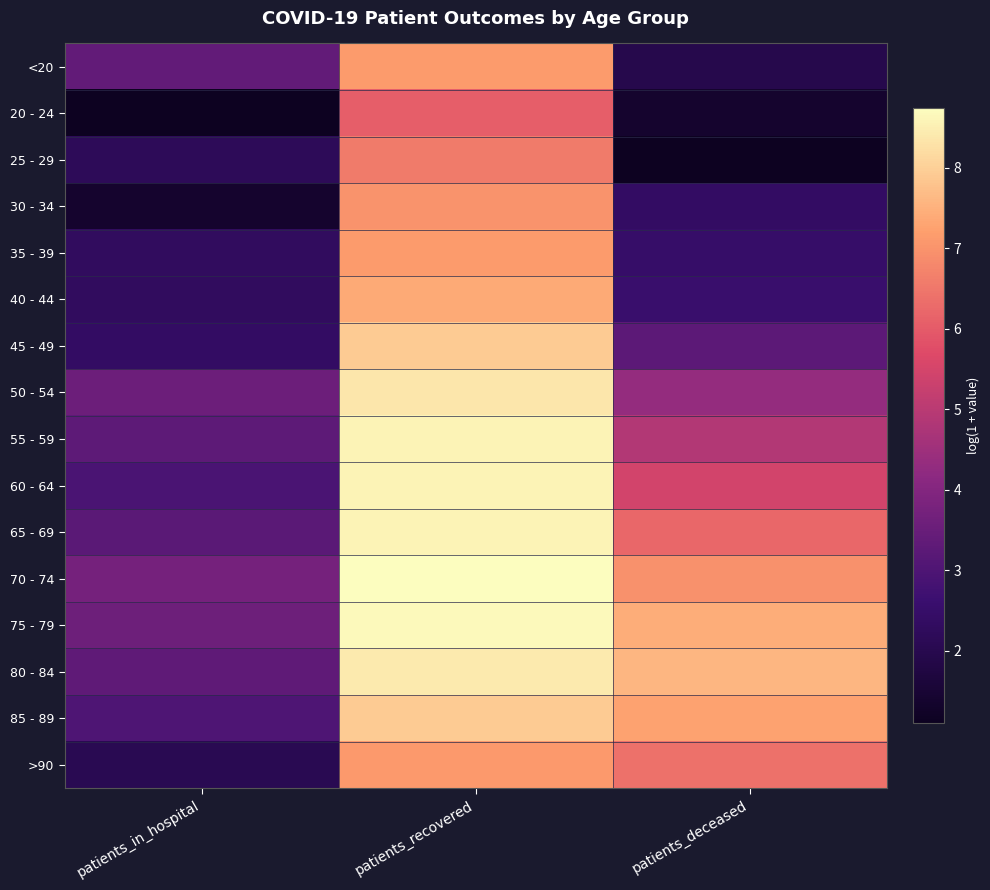

Reading left to right, extract all data points from this chart.

<20: patients_in_hospital=3.4	patients_recovered=7.1	patients_deceased=1.9
20 - 24: patients_in_hospital=1.1	patients_recovered=6.1	patients_deceased=1.4
25 - 29: patients_in_hospital=2.2	patients_recovered=6.6	patients_deceased=1.1
30 - 34: patients_in_hospital=1.4	patients_recovered=7.0	patients_deceased=2.4
35 - 39: patients_in_hospital=2.3	patients_recovered=7.1	patients_deceased=2.5
40 - 44: patients_in_hospital=2.3	patients_recovered=7.4	patients_deceased=2.6
45 - 49: patients_in_hospital=2.4	patients_recovered=7.9	patients_deceased=3.3
50 - 54: patients_in_hospital=3.6	patients_recovered=8.4	patients_deceased=4.3
55 - 59: patients_in_hospital=3.3	patients_recovered=8.6	patients_deceased=4.9
60 - 64: patients_in_hospital=2.9	patients_recovered=8.6	patients_deceased=5.5
65 - 69: patients_in_hospital=3.2	patients_recovered=8.6	patients_deceased=6.2
70 - 74: patients_in_hospital=3.7	patients_recovered=8.7	patients_deceased=7.0
75 - 79: patients_in_hospital=3.6	patients_recovered=8.7	patients_deceased=7.5
80 - 84: patients_in_hospital=3.3	patients_recovered=8.4	patients_deceased=7.6
85 - 89: patients_in_hospital=3.0	patients_recovered=7.9	patients_deceased=7.3
>90: patients_in_hospital=2.1	patients_recovered=7.1	patients_deceased=6.4